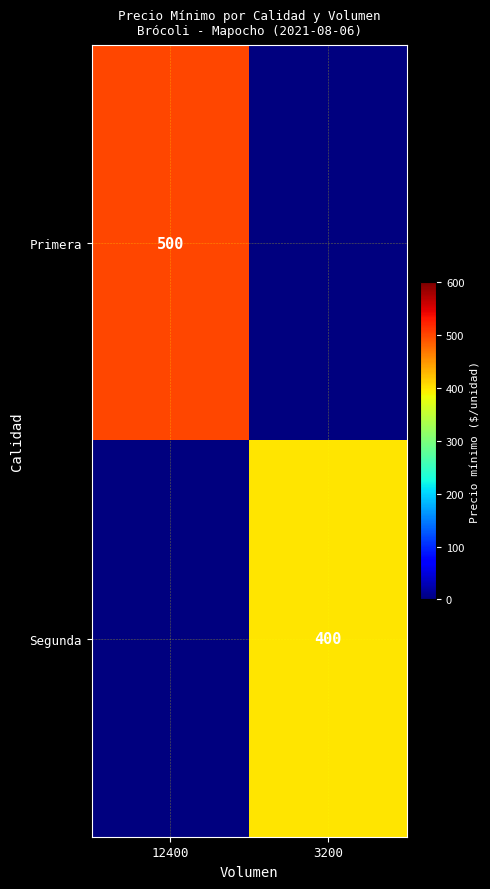

True or false: Segunda has a value of 400 at 3200.

True